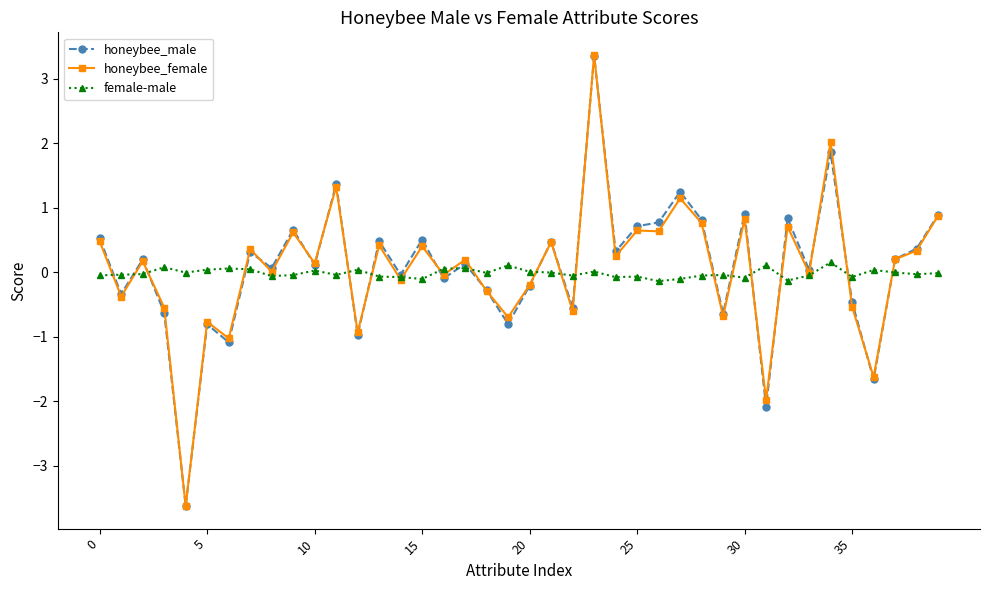

What is the value of the honeybee_male point at the 3rd from the left?

0.2